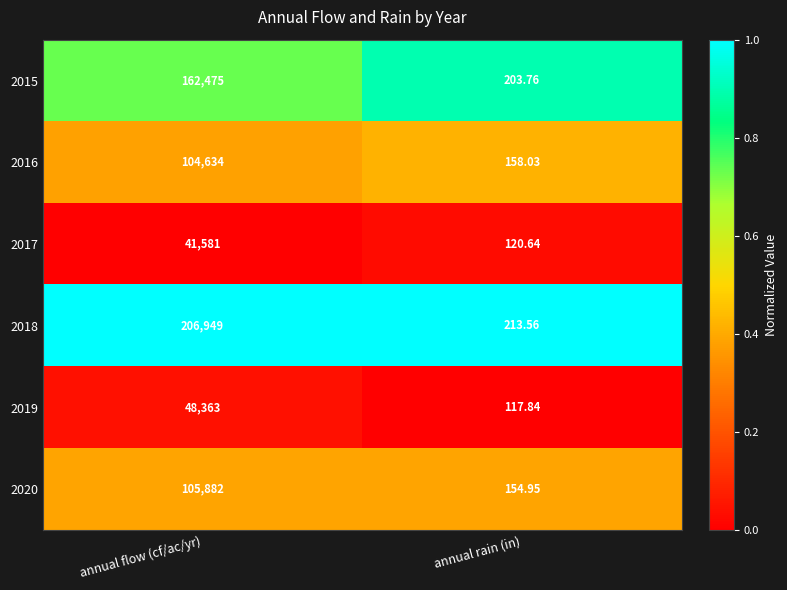

What is the difference between the highest and lowest values at annual flow (cf/ac/yr)?

165368.0